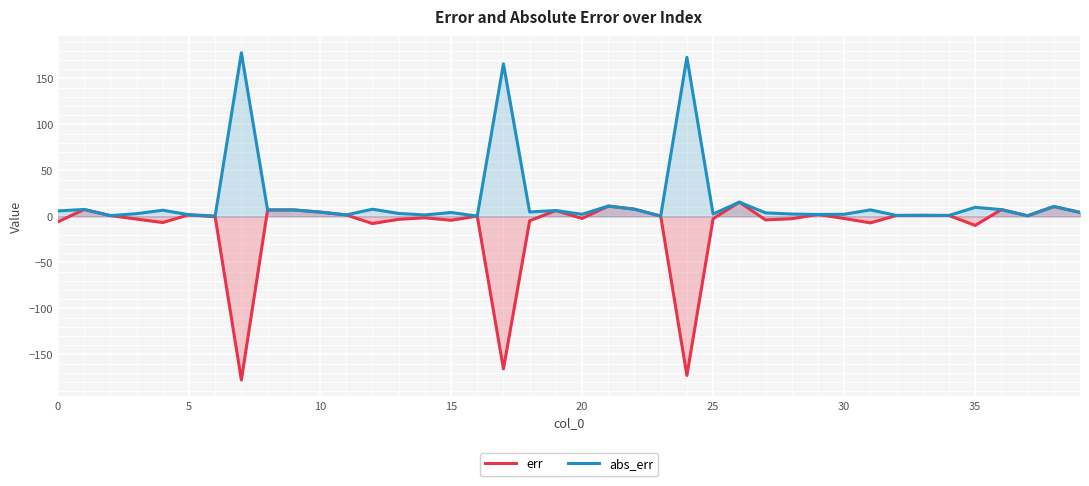

Rank the series by their maximum value, from highest to lowest.

abs_err, err